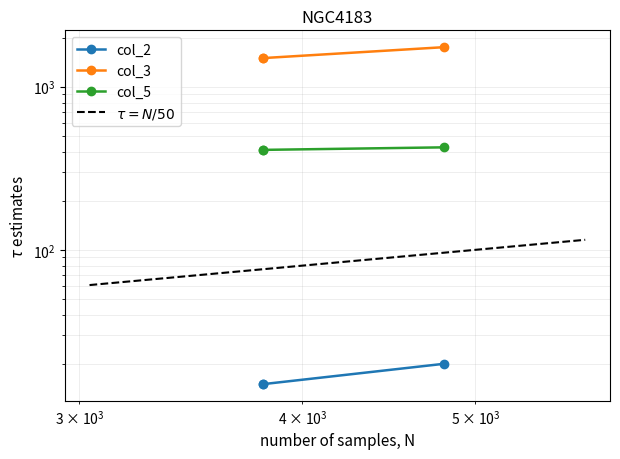

What is the maximum value for col_5?

425